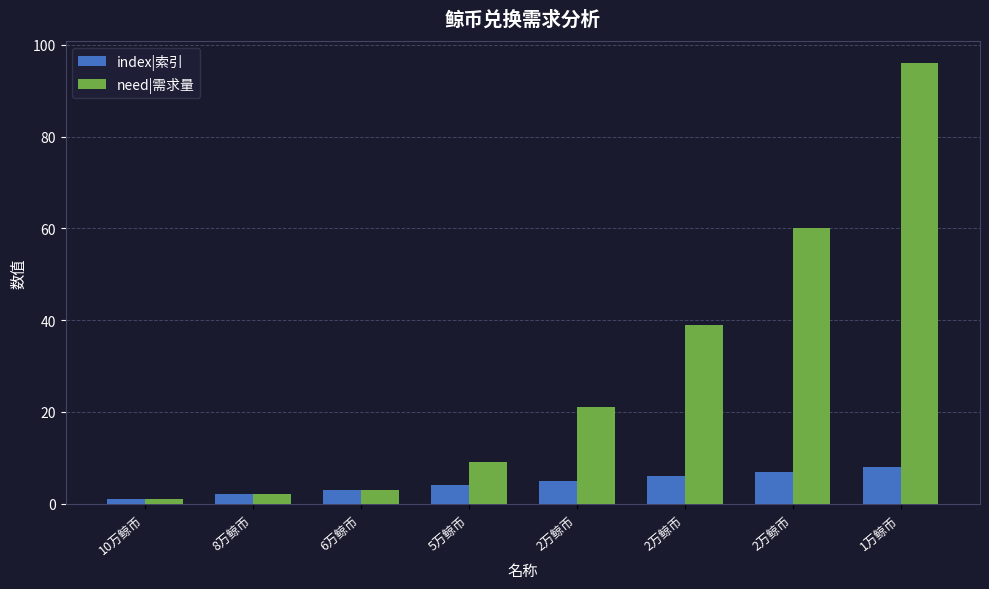

Read the index|索引 value at 5万鲸币.

4